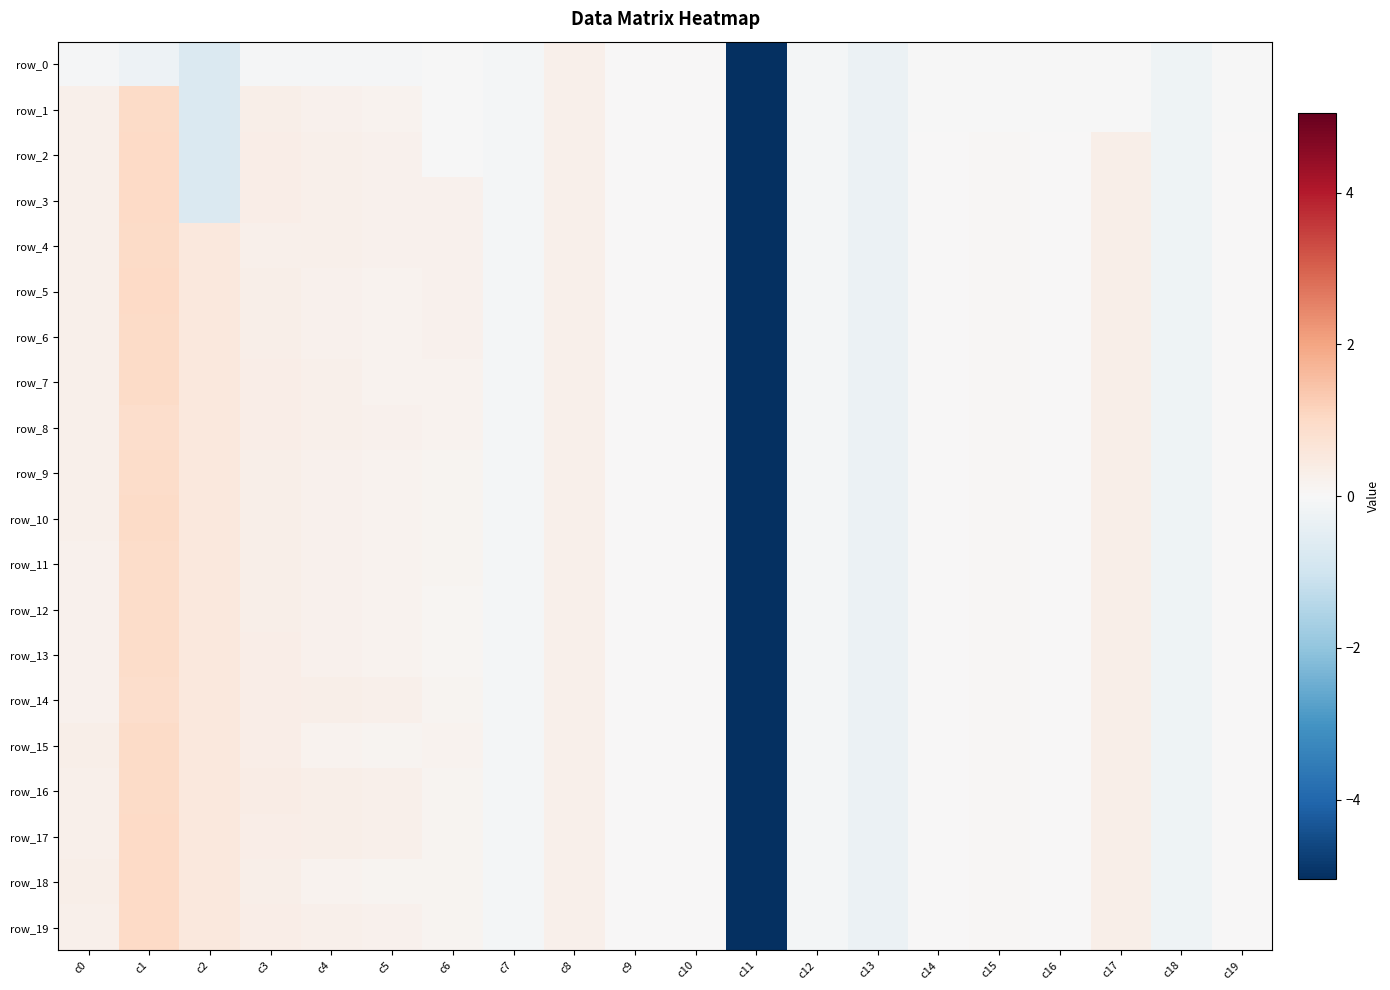

How many positive values does the row_7 series have?

14